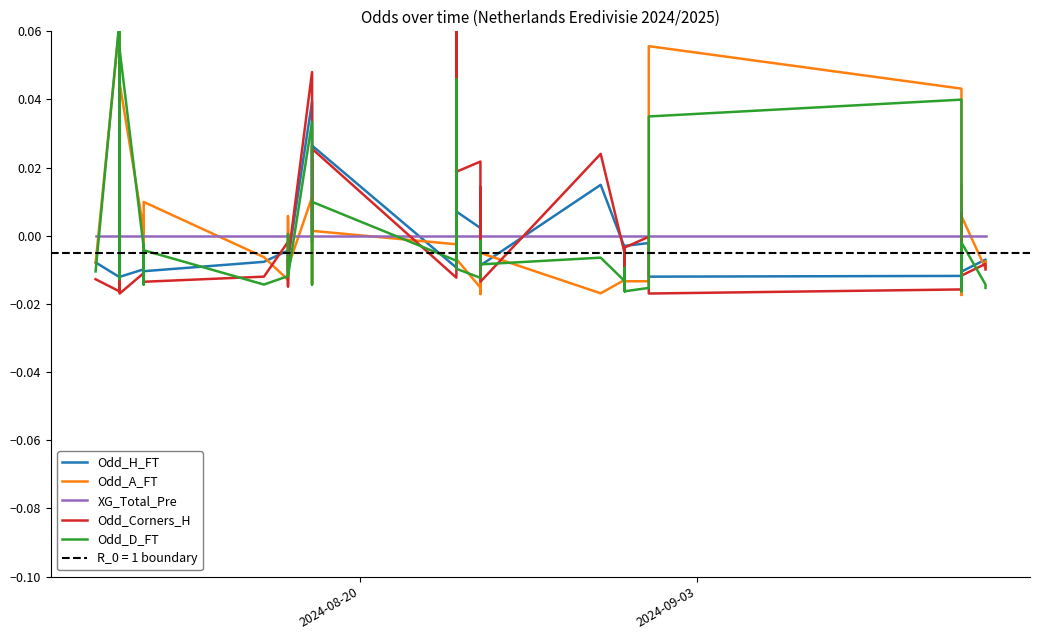

At which label is XG_Total_Pre closest to 0?

2024-08-20